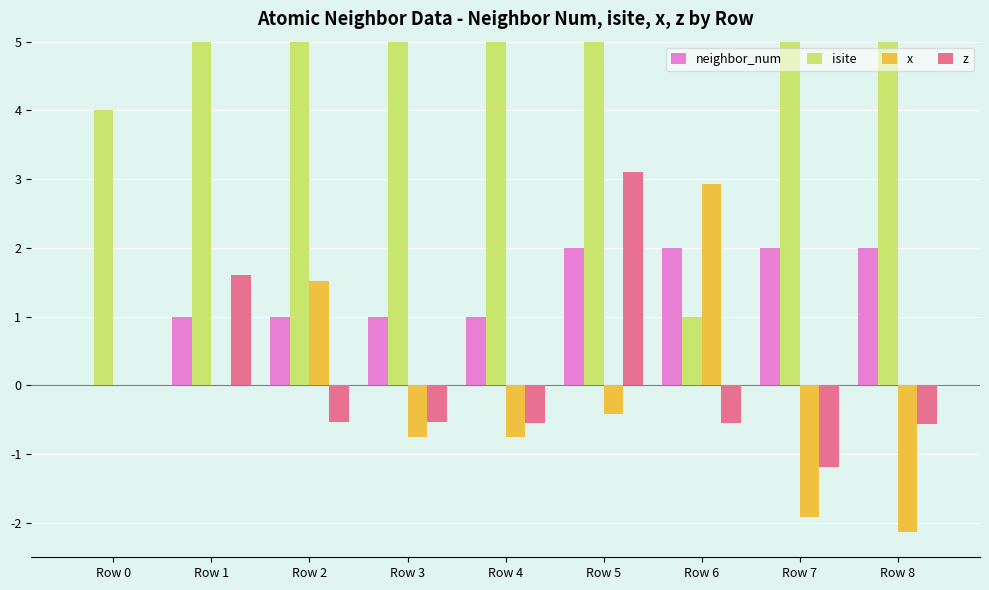

What is the value of the isite bar at the 6th from the left?

9.0